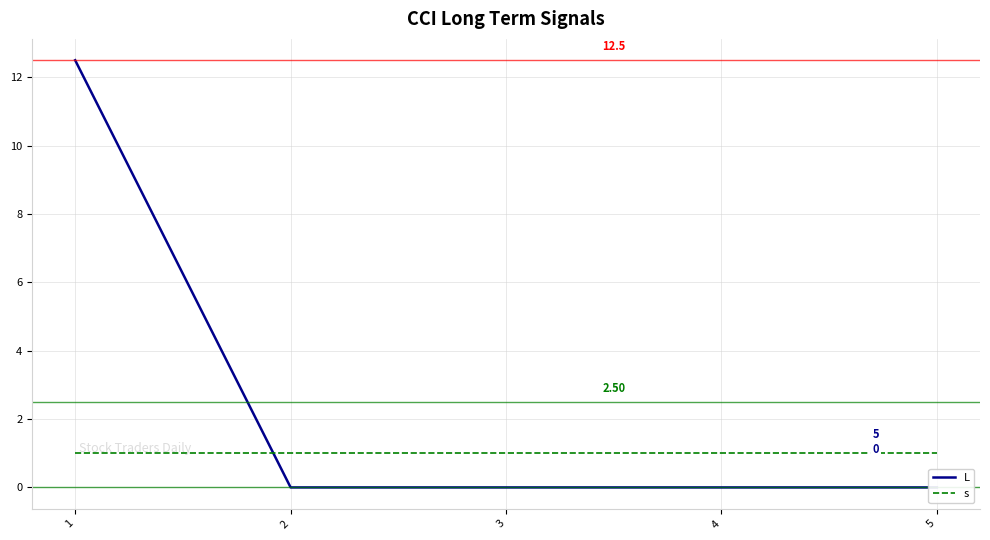

Rank the series at 3 from lowest to highest value.

L, s